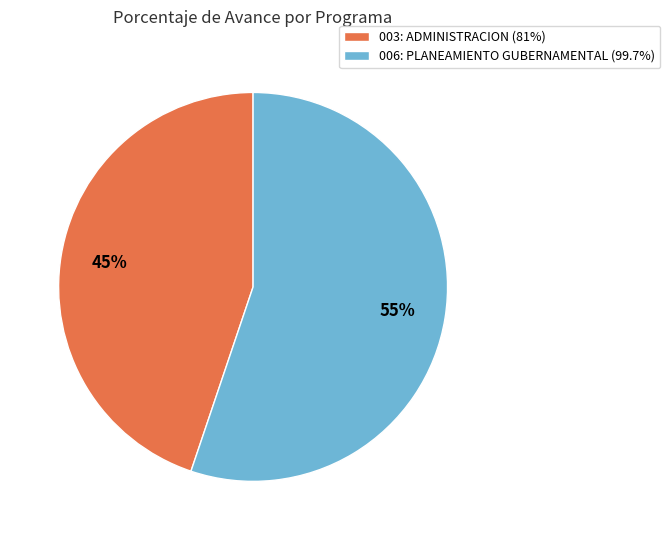

To the nearest percent, what is the difference between the 003: ADMINISTRACION and 006: PLANEAMIENTO GUBERNAMENTAL slice percentages?

10%